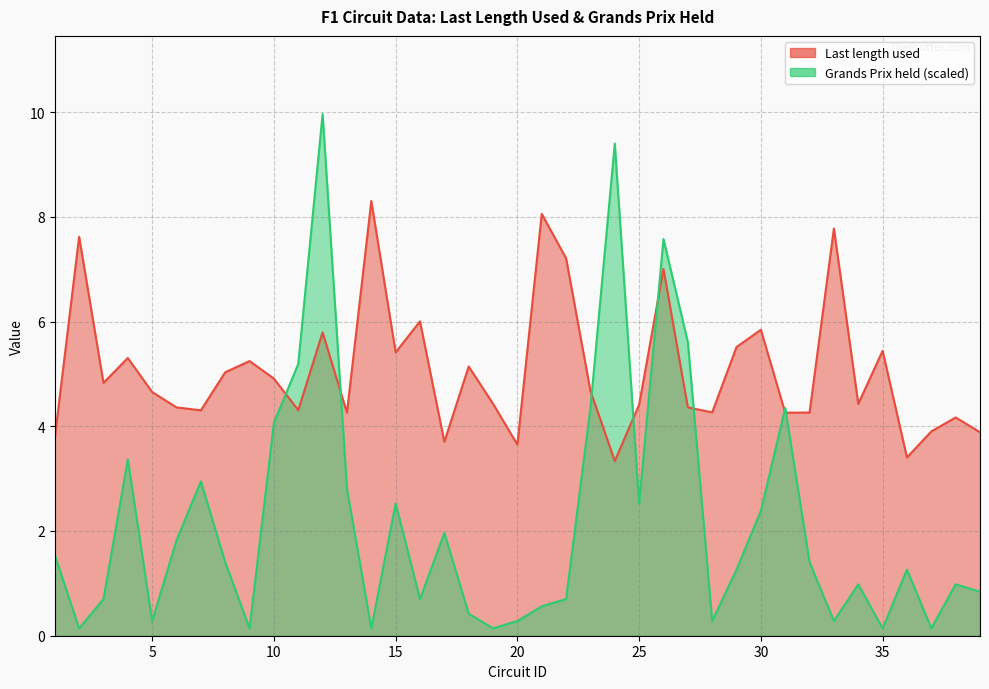

What is the lowest value of the Last length used series?

3.3